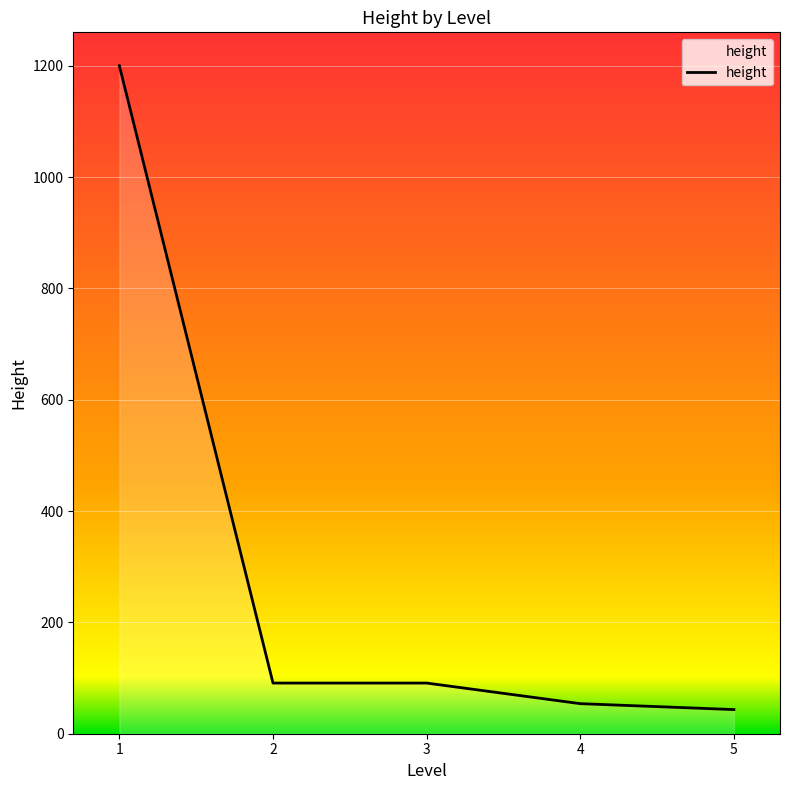

How many lines are shown in the chart?

1